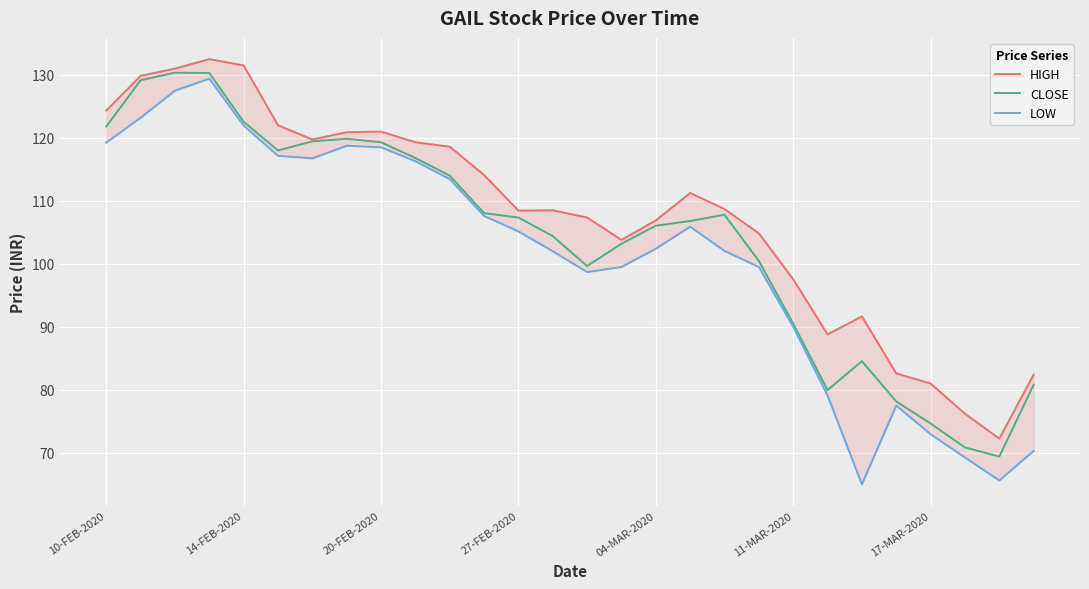

True or false: HIGH and LOW cross at least once.

False